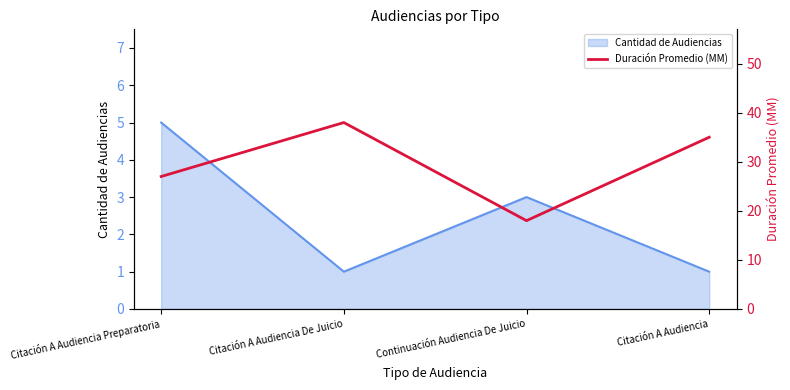

How many values are between 27 and 38?

3